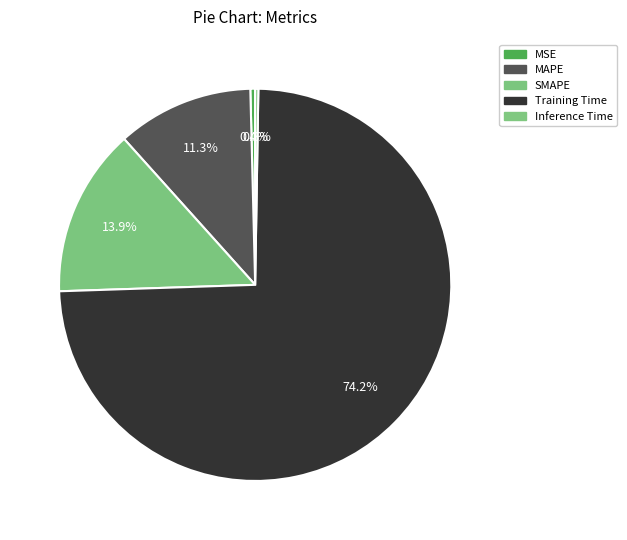

Is the sum of MSE and Inference Time greater than half?

No